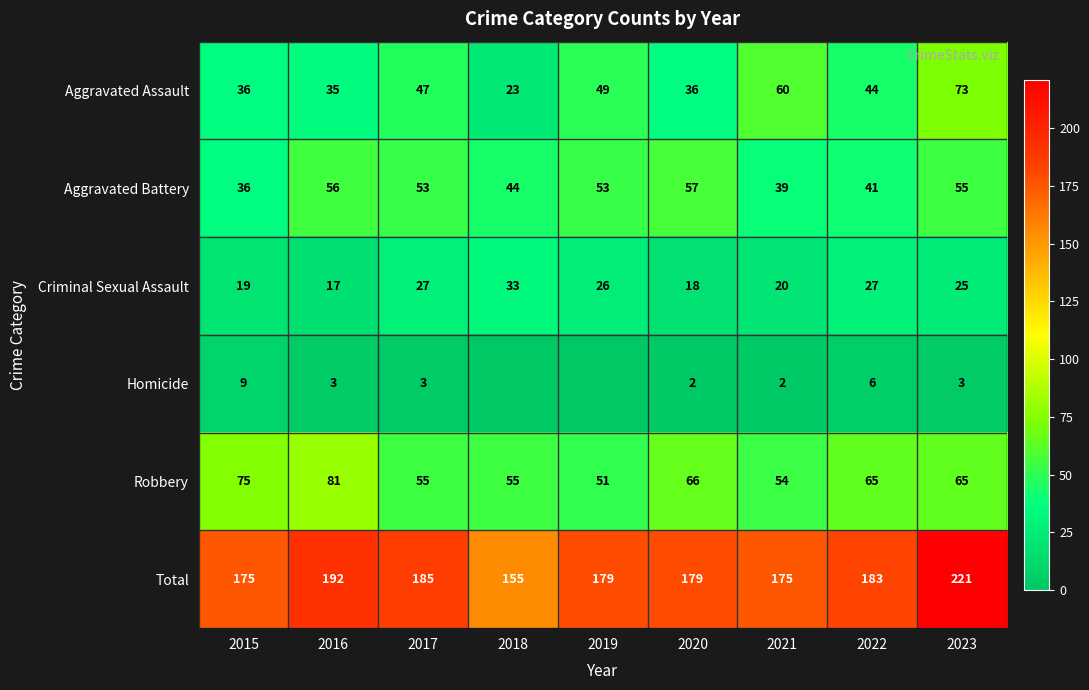

At which category is the sum across all series the highest?

2023